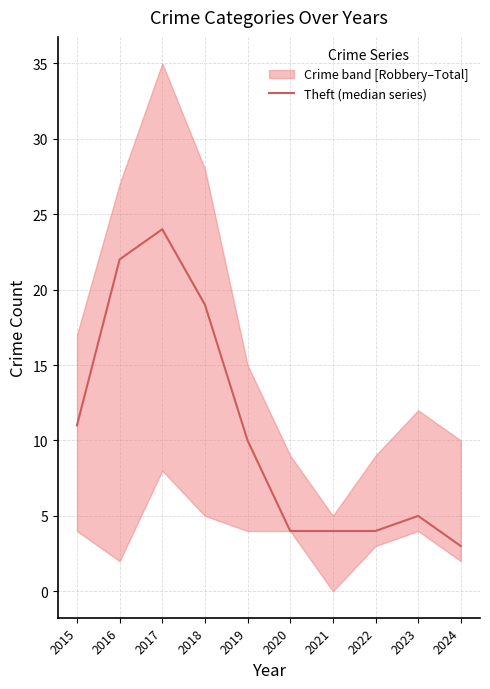

How many values are below 10?

5